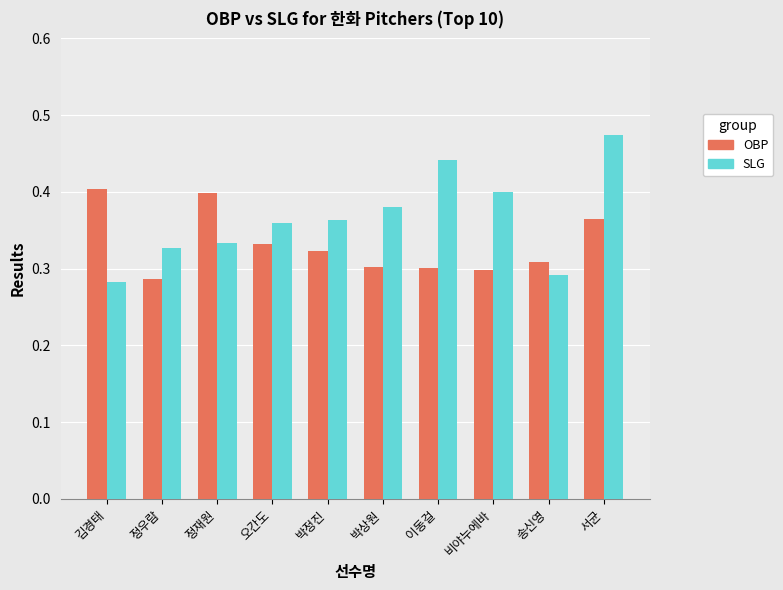

At which label does SLG reach its peak?

서균